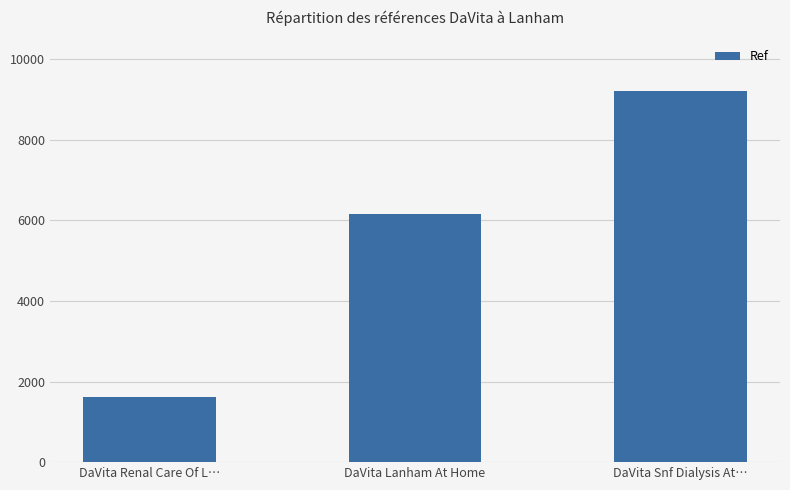

What is the label of the 3rd bar from the right?

DaVita Renal Care Of L…